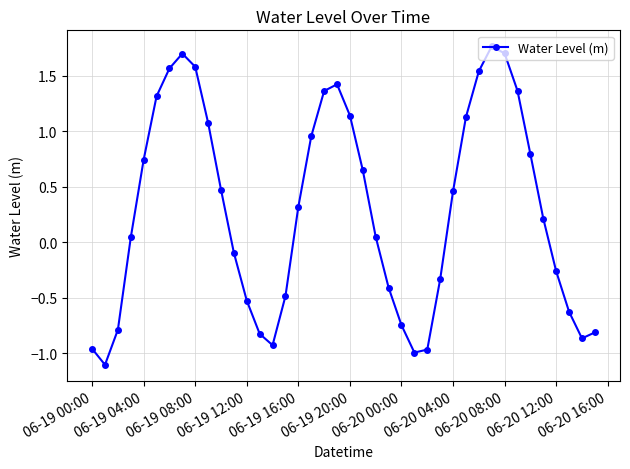

True or false: the data has more than 2 interior local peaks.

True